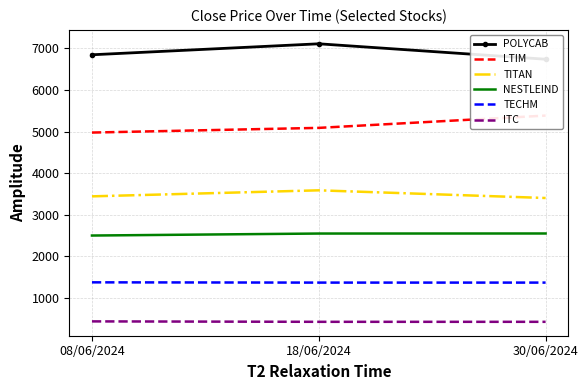

What is the value of the ITC point at the 1st from the left?

439.1